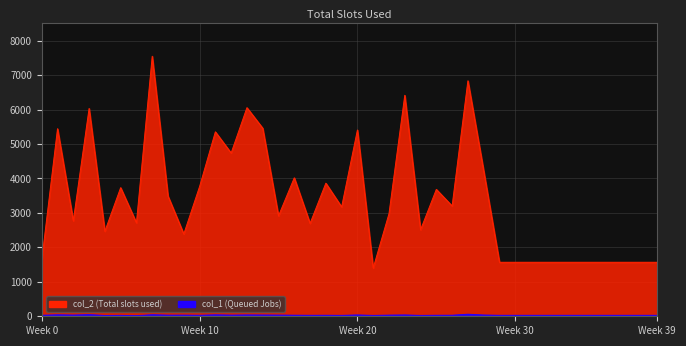

True or false: col_1 and col_2 intersect in this chart.

False